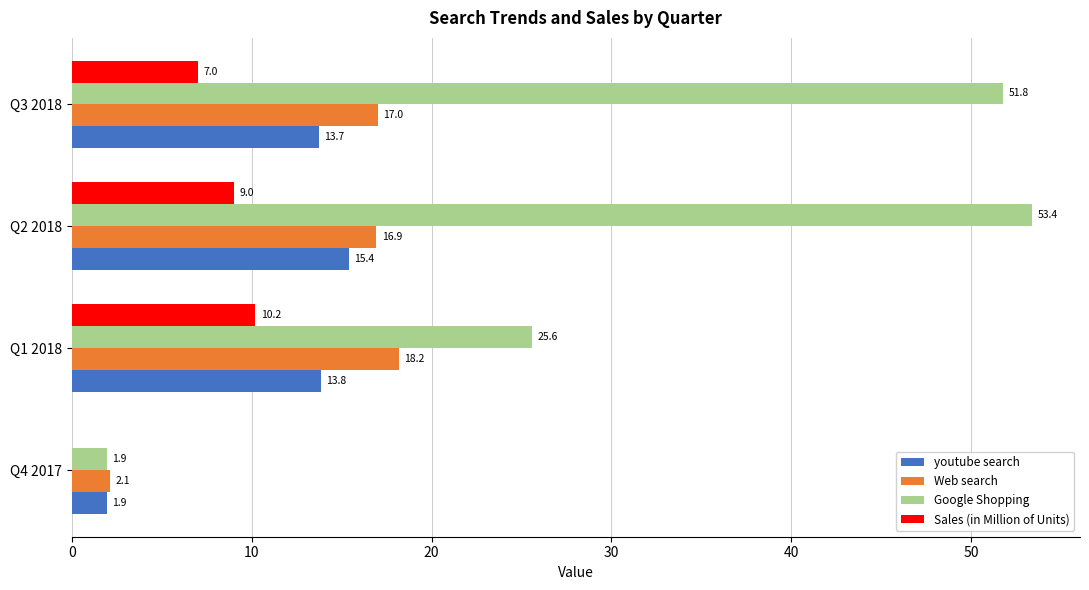

Which series has the largest total across all categories?

Google Shopping